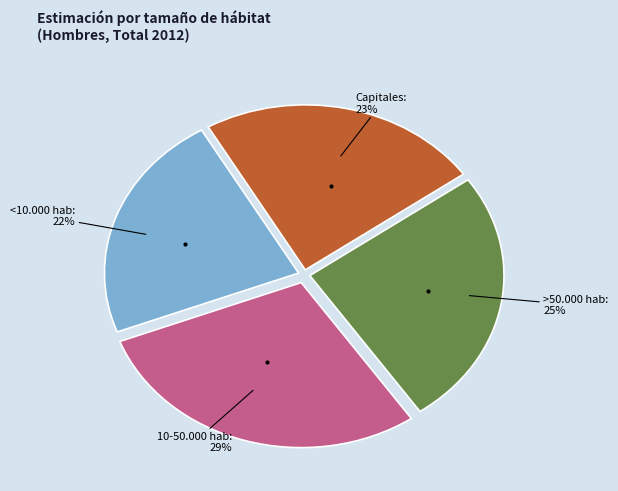

Is there any slice that represents more than half of the pie?

No